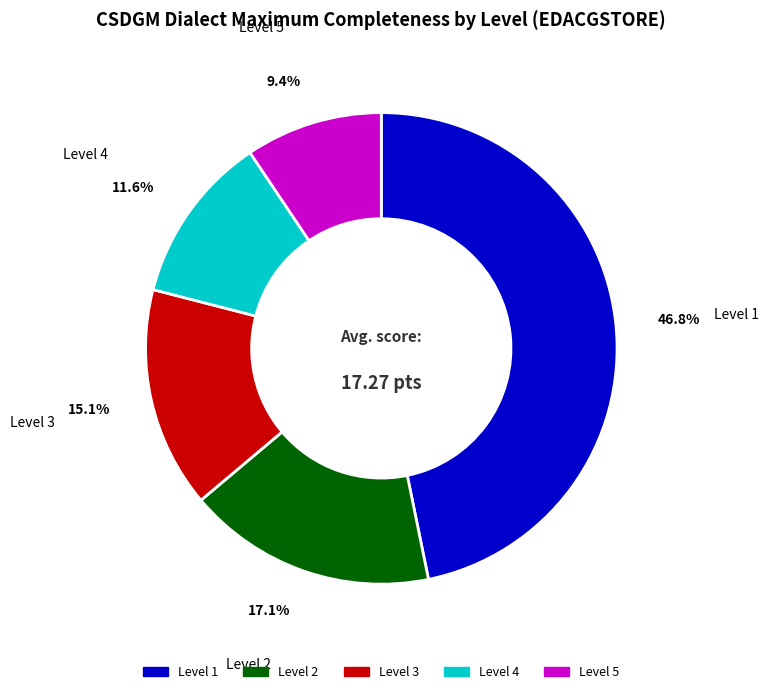

True or false: Level 2 accounts for 9% of the total.

False